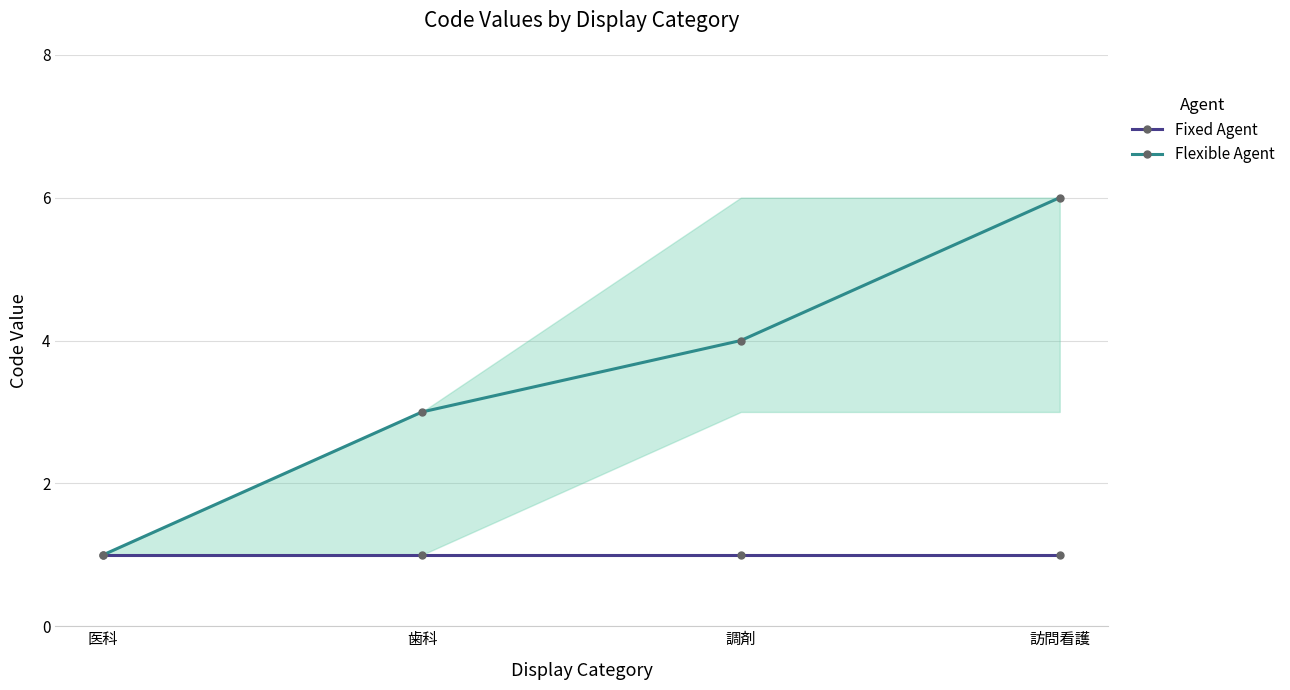

Which series has the largest total across all categories?

Flexible Agent